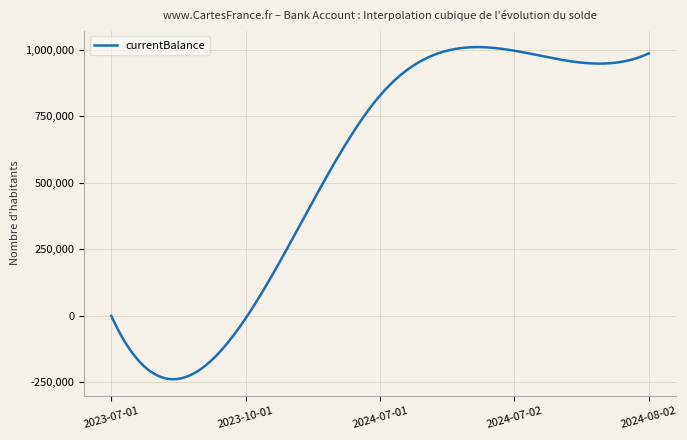

What is the minimum value shown in the chart?

-237713.4